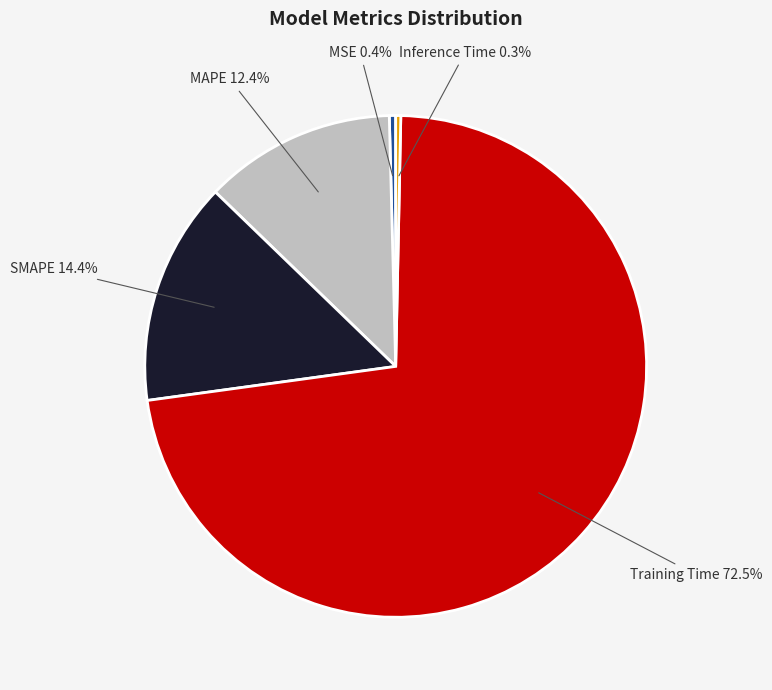

What is the largest slice in the pie chart?

Training Time